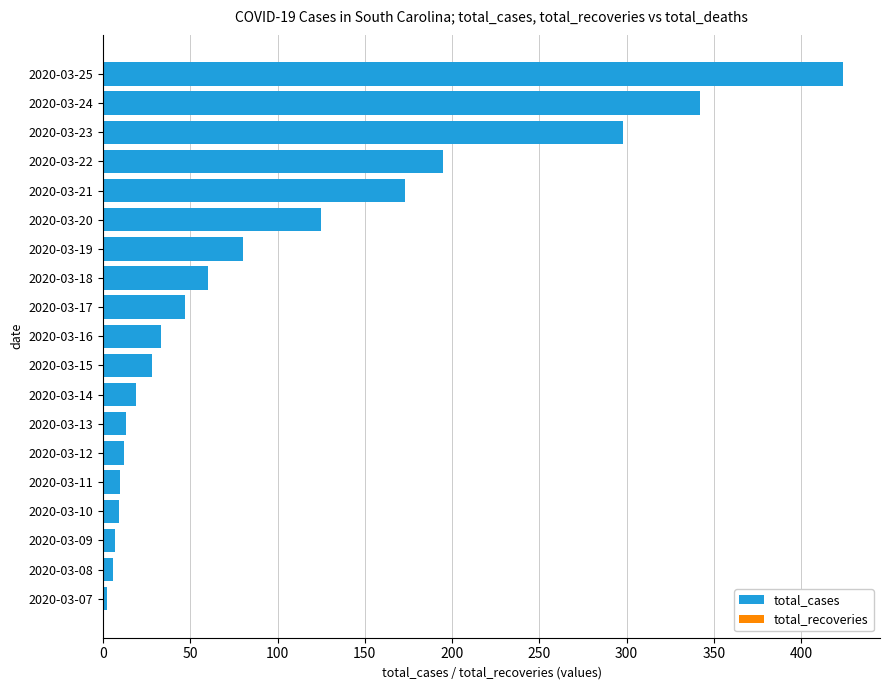

Which category has the highest value across all series?

2020-03-25